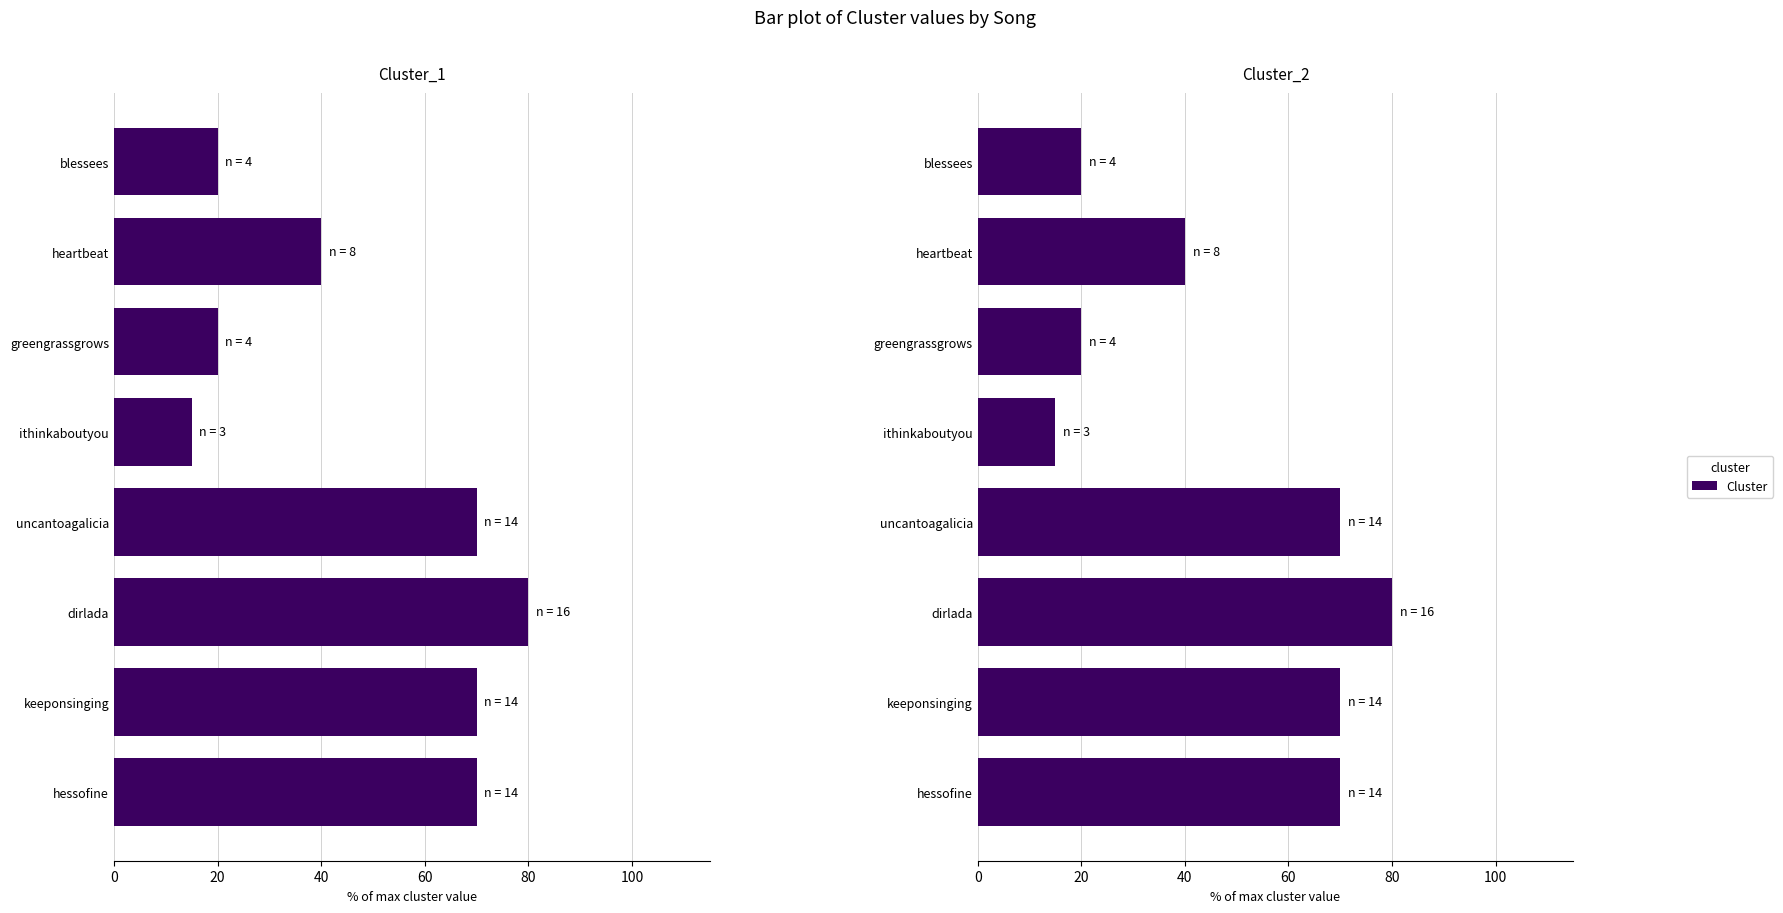

Reading right to left, extract all data points from this chart.

Cluster_1: 20	40	20	15	70	80	70	70
Cluster_2: 20	40	20	15	70	80	70	70